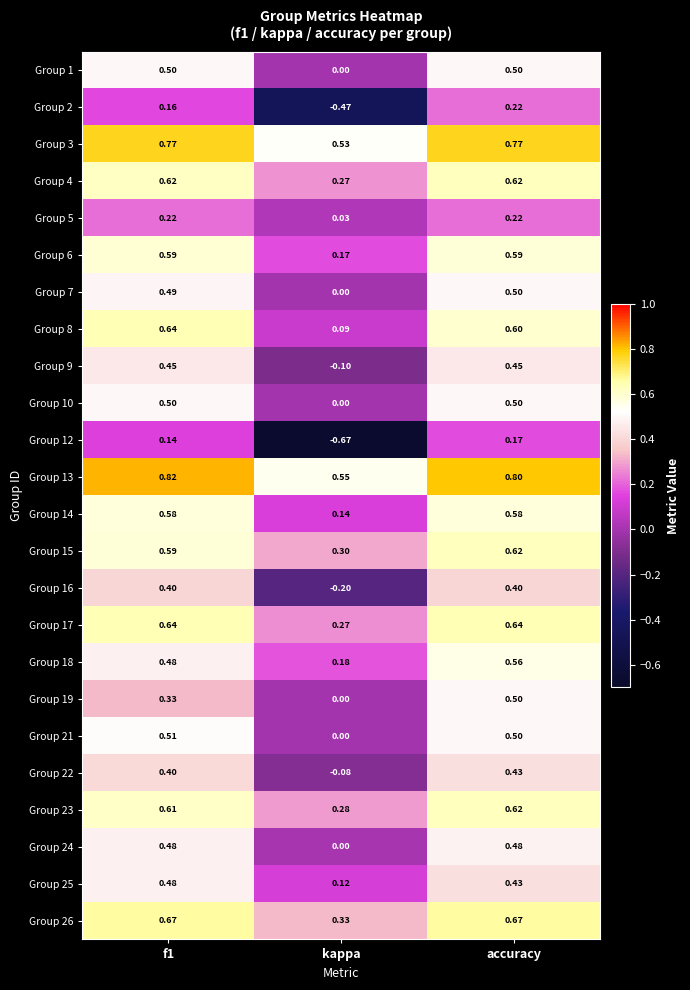

Which category has the lowest value across all series?

kappa